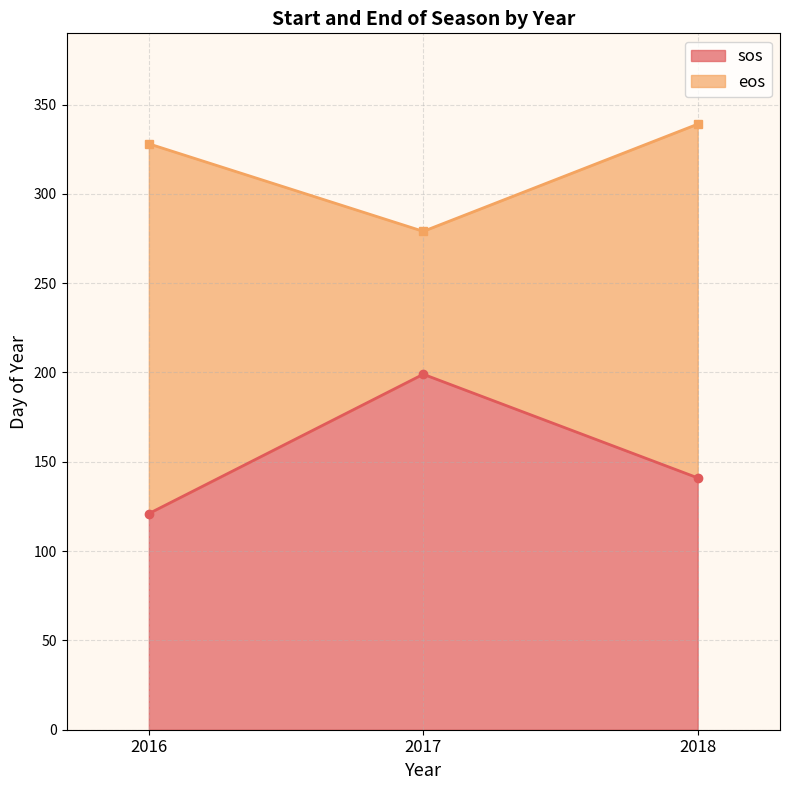

Which category has the lowest value in the eos series?

2017